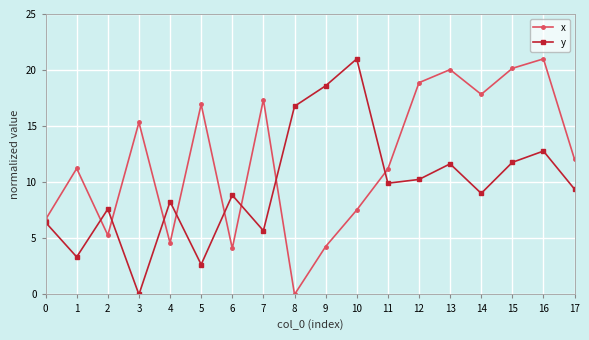

Which series has the largest total across all categories?

x